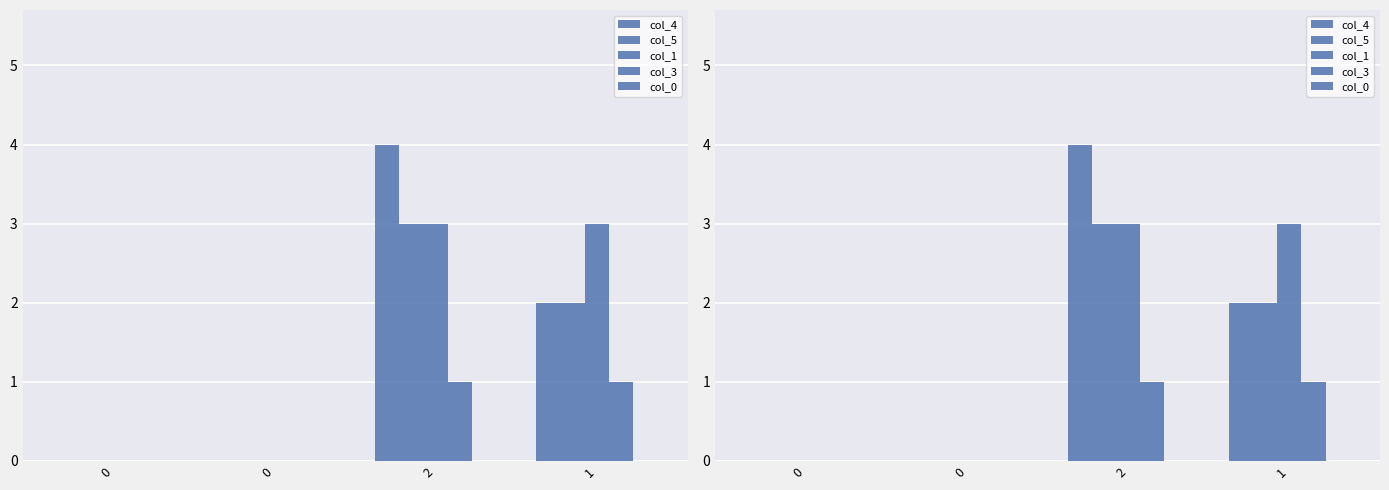

How many positive values does the col_1 series have?

2